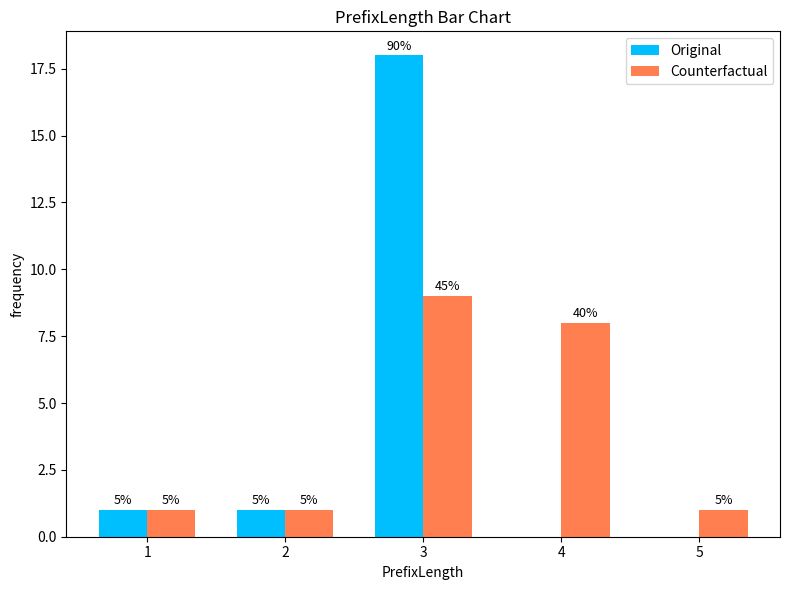

What is the average value of the Original series?

4